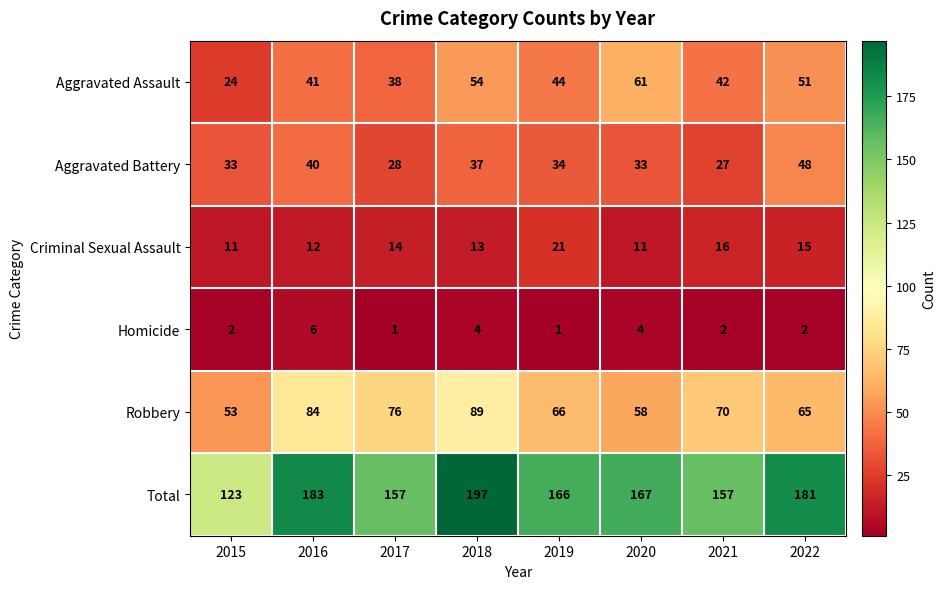

At which label does Total first exceed 167?

2016